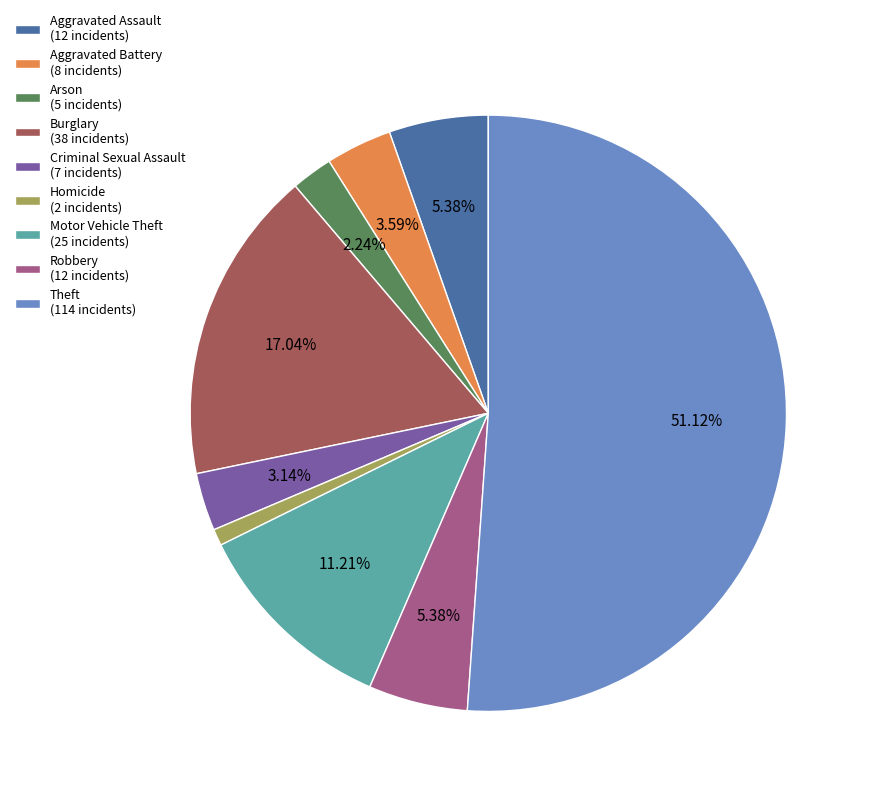

What portion of the pie excludes Aggravated Assault?

94.6%